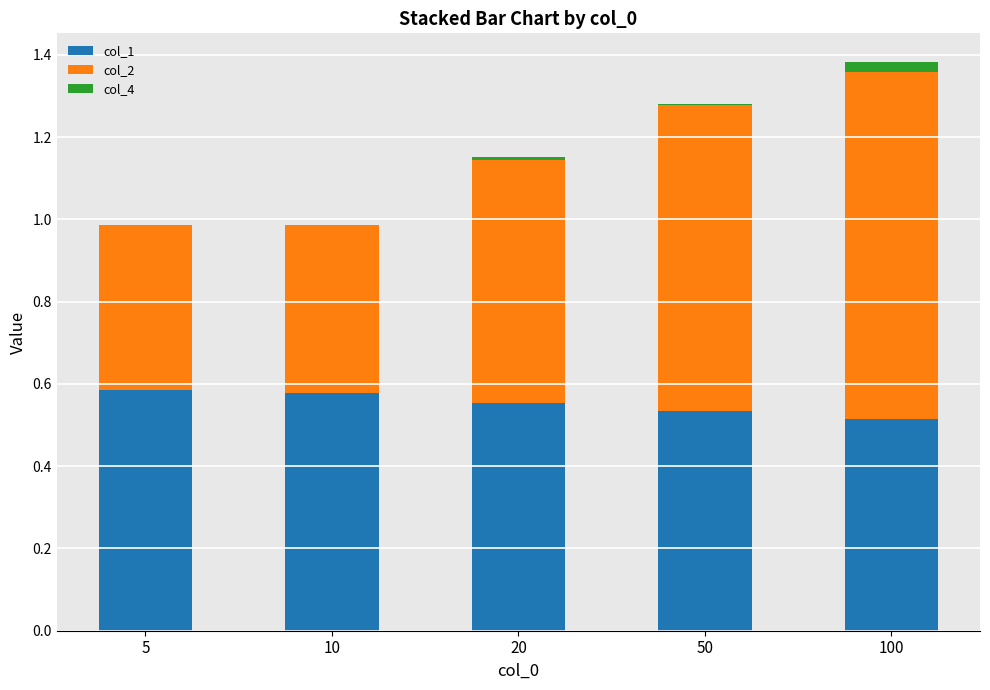

At which category is the sum across all series the highest?

100